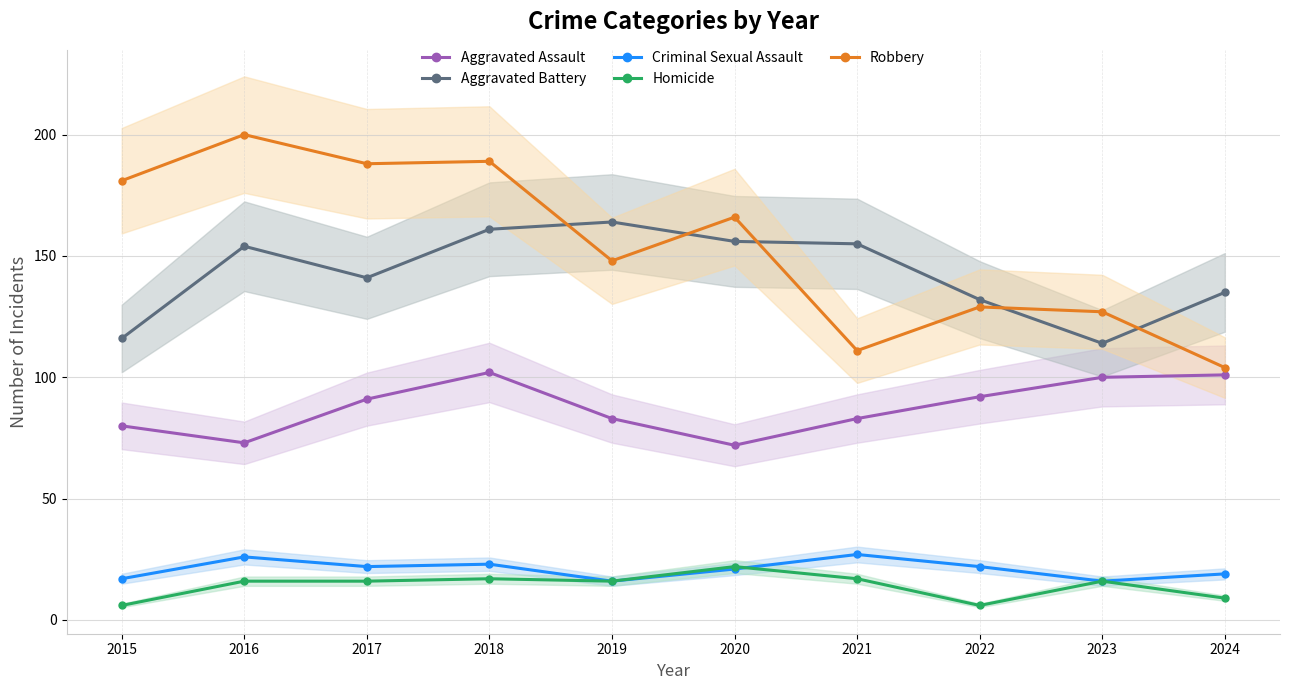

Count the number of categories in the chart.

10